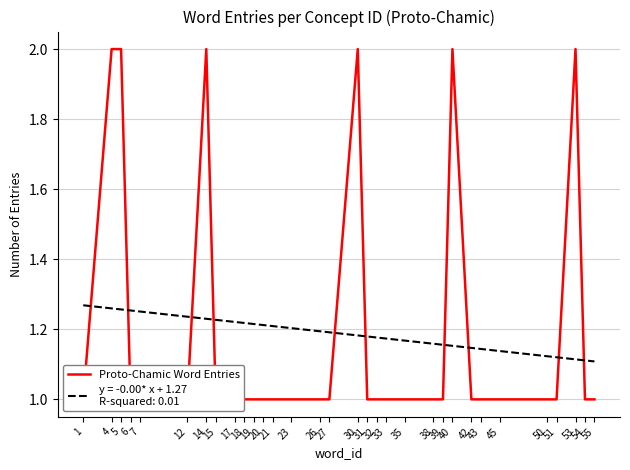

How many points are higher than both their immediate neighbors (excluding endpoints)?

4